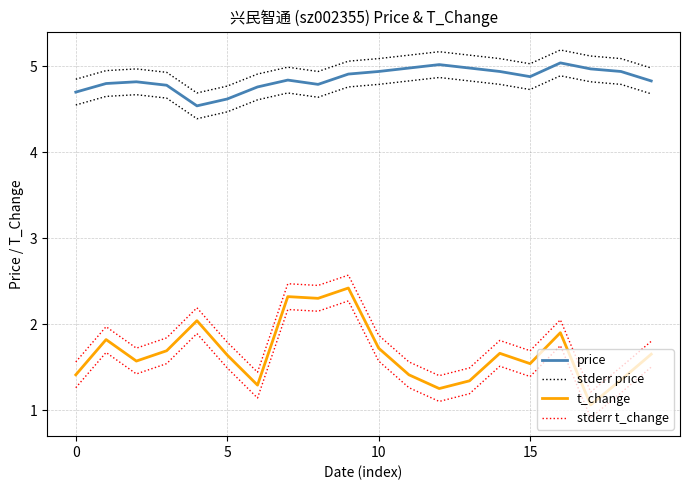

Reading right to left, extract all data points from this chart.

price: 4.8	4.9	5.0	5.0	4.9	4.9	5.0	5.0	5.0	4.9	4.9	4.8	4.8	4.8	4.6	4.5	4.8	4.8	4.8	4.7
stderr price: 5.0	5.1	5.1	5.2	5.0	5.1	5.1	5.2	5.1	5.1	5.1	4.9	5.0	4.9	4.8	4.7	4.9	5.0	5.0	4.8
t_change: 1.6	1.4	1.1	1.9	1.5	1.7	1.3	1.2	1.4	1.7	2.4	2.3	2.3	1.3	1.6	2.0	1.7	1.6	1.8	1.4
stderr t_change: 1.8	1.5	1.2	2.0	1.7	1.8	1.5	1.4	1.6	1.9	2.6	2.5	2.5	1.4	1.8	2.2	1.8	1.7	2.0	1.6